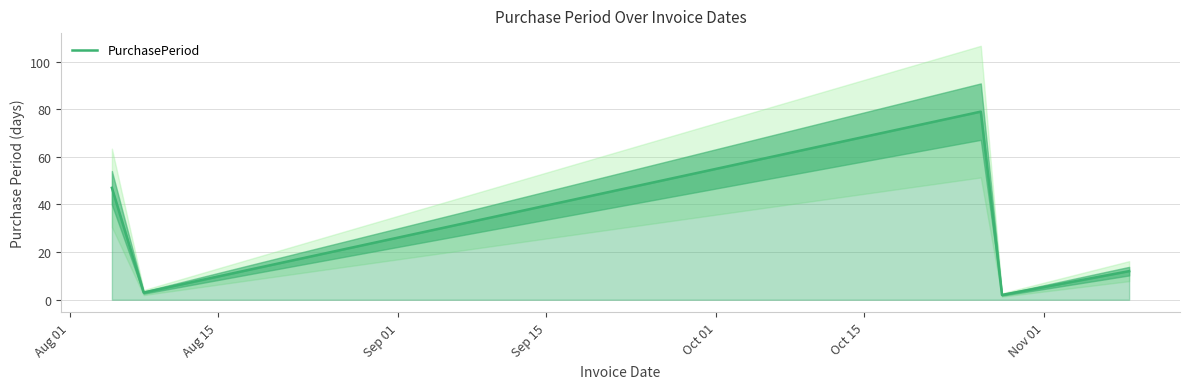

What is the highest value of the PurchasePeriod series?

79